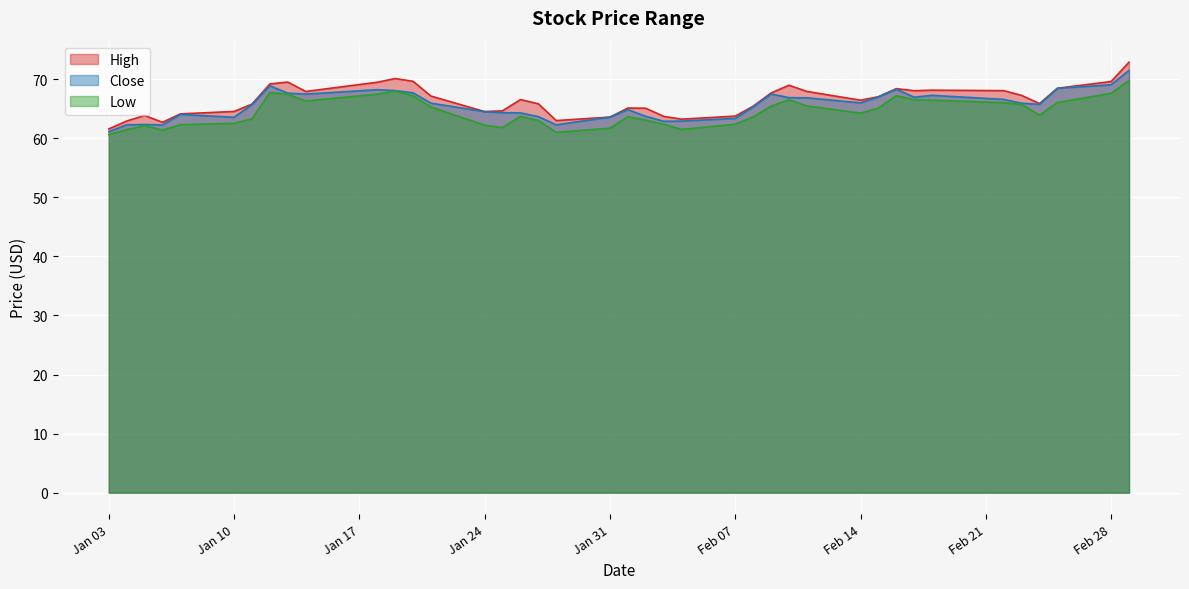

Is it true that High equals 92.6 at 2022-02-08?

False